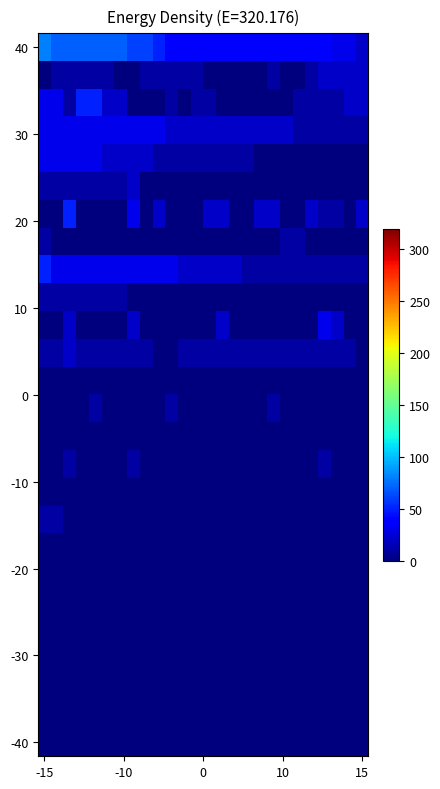

How many categories are shown in the chart?

26